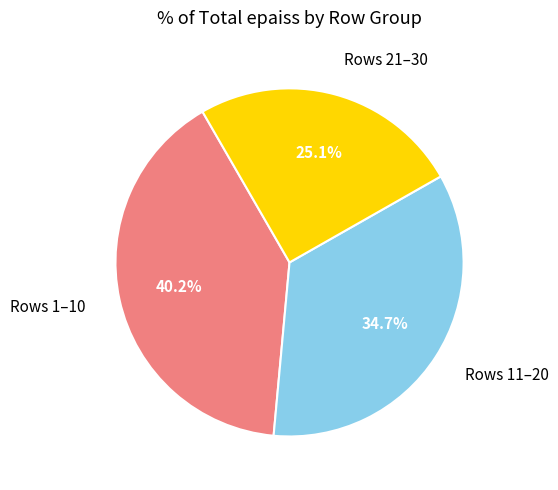

Does any single category account for the majority?

No